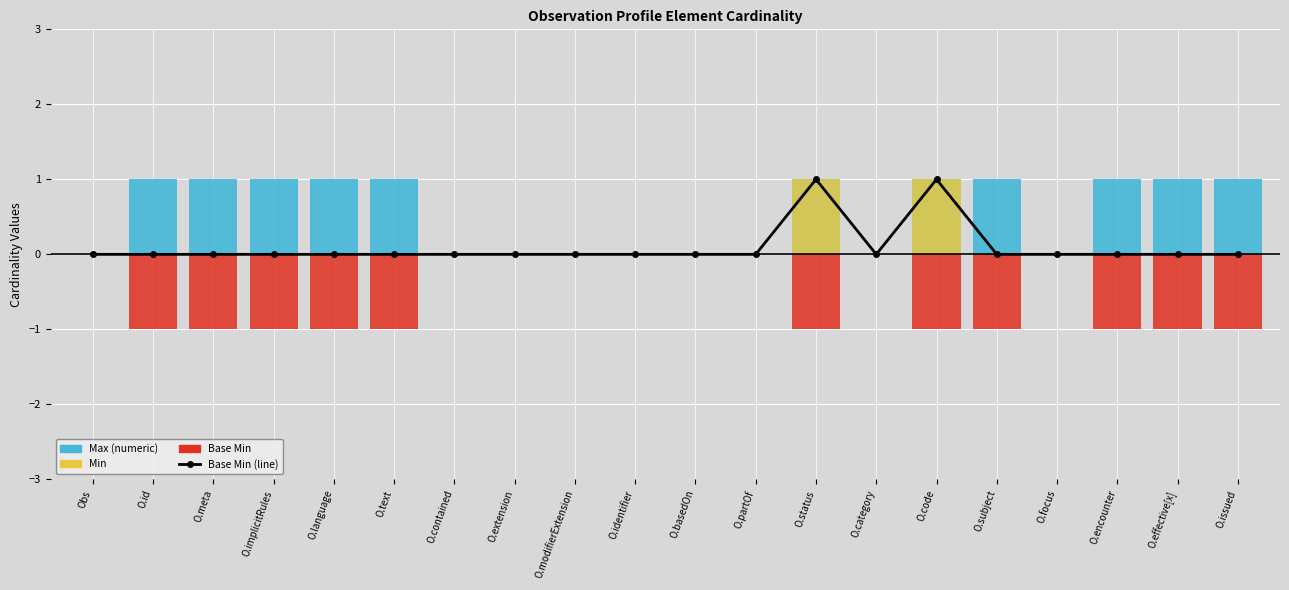

Which series has the widest spread of values?

Base Min (line)